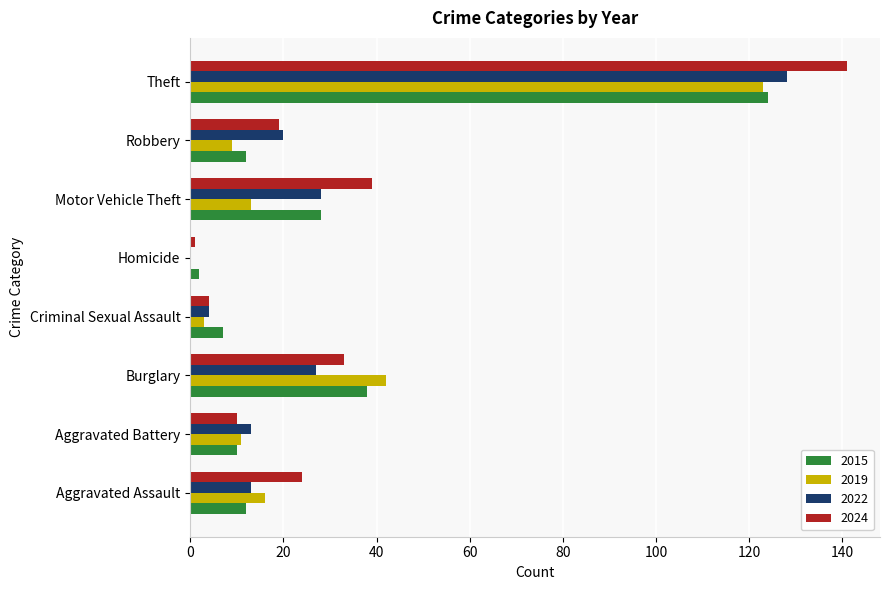

At which label is 2015 closest to 63?

Burglary